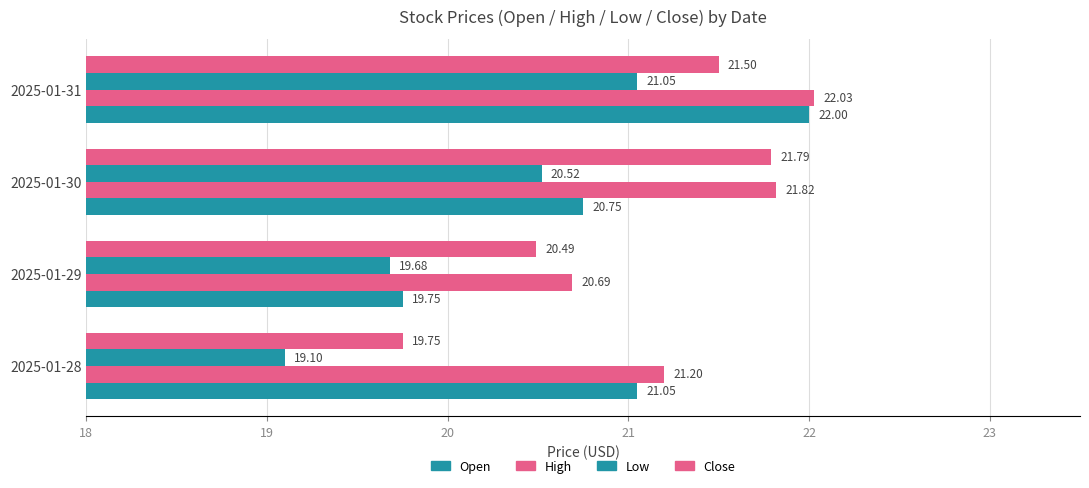

How many values in the Low series are below 20?

2